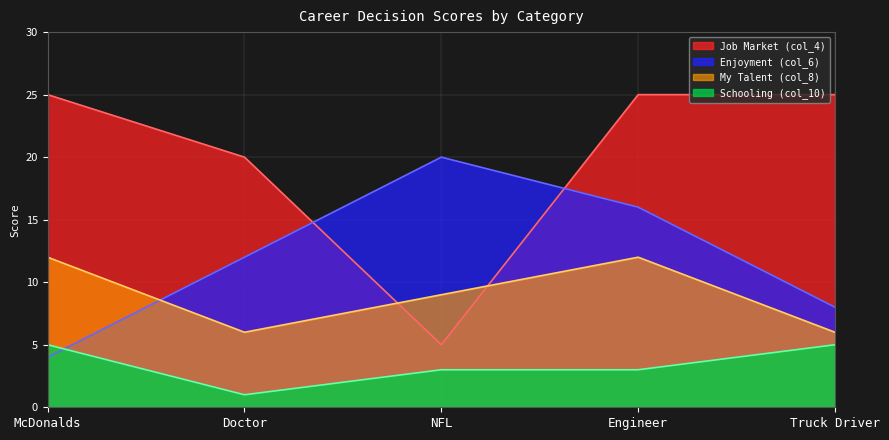

Which series has the largest total across all categories?

Job Market (col_4)